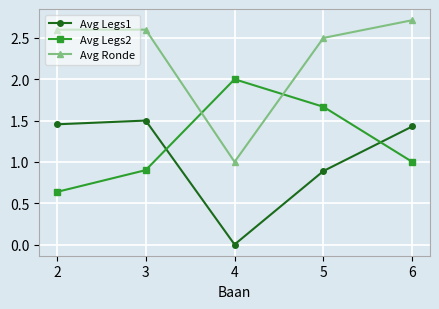

Which series has the largest range (max minus min)?

Avg Ronde